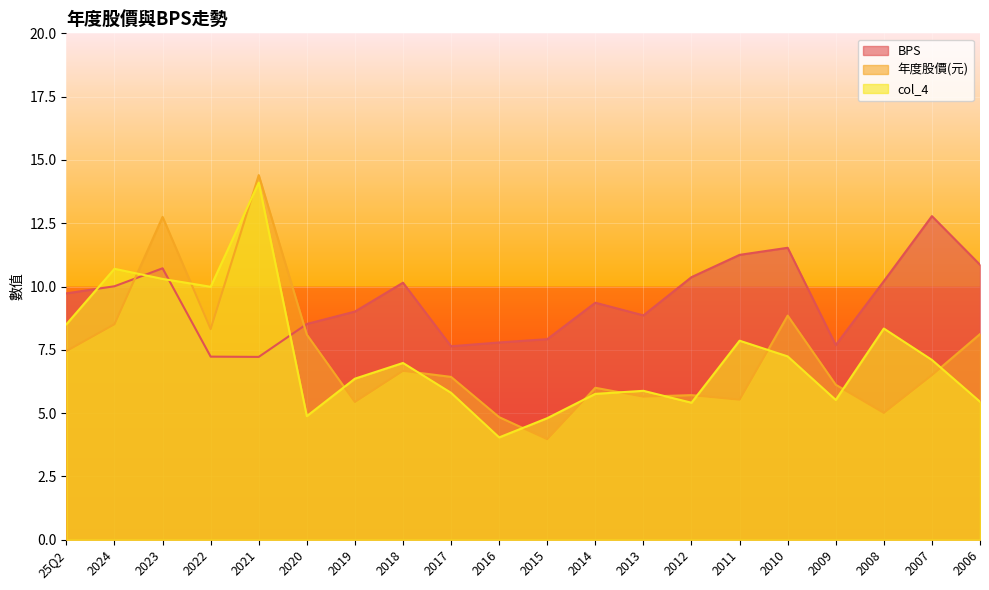

Is the value of col_4 at 2022 greater than the value of BPS at 2021?

Yes